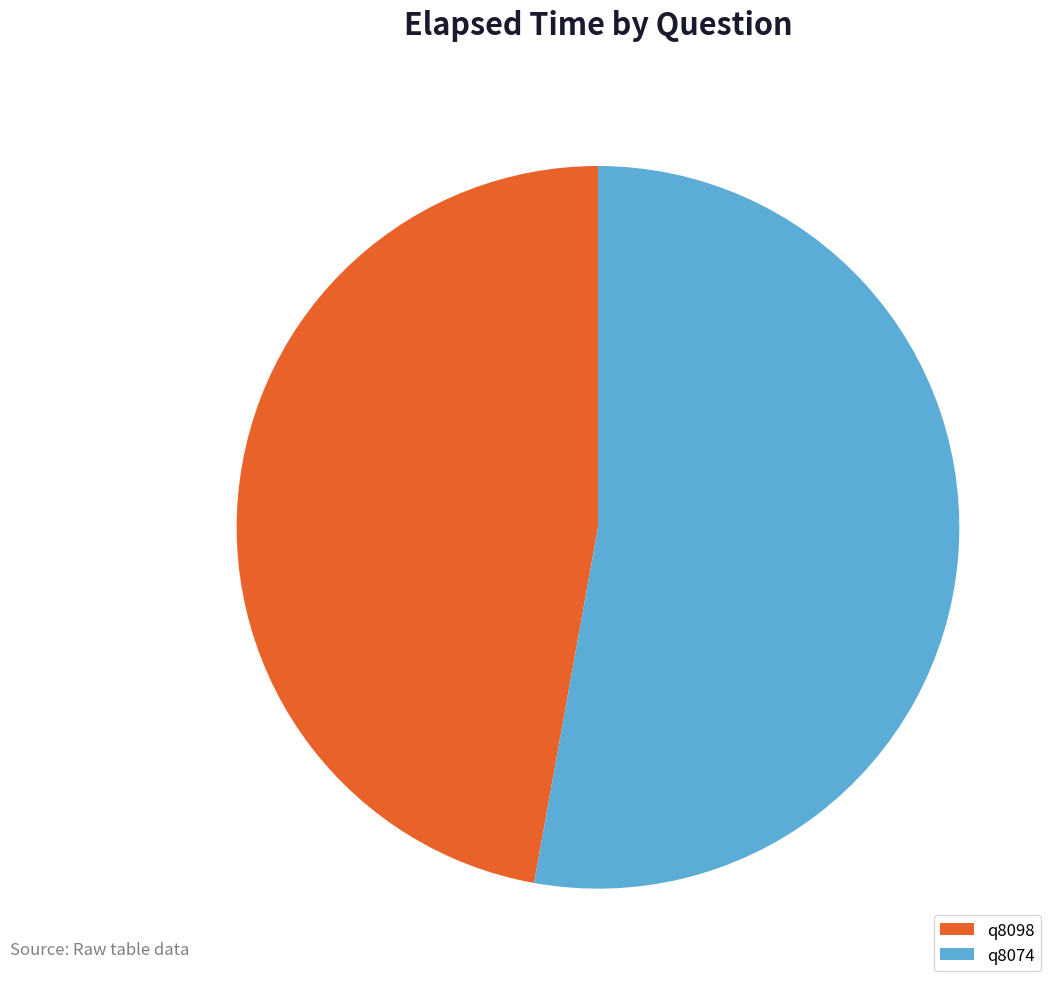

Is q8098 the majority of the pie?

No